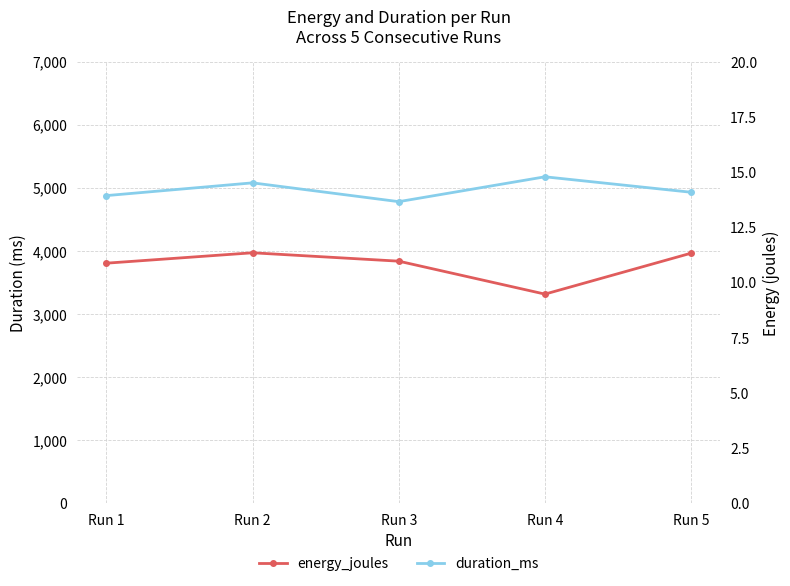

Which series has the largest range (max minus min)?

duration_ms